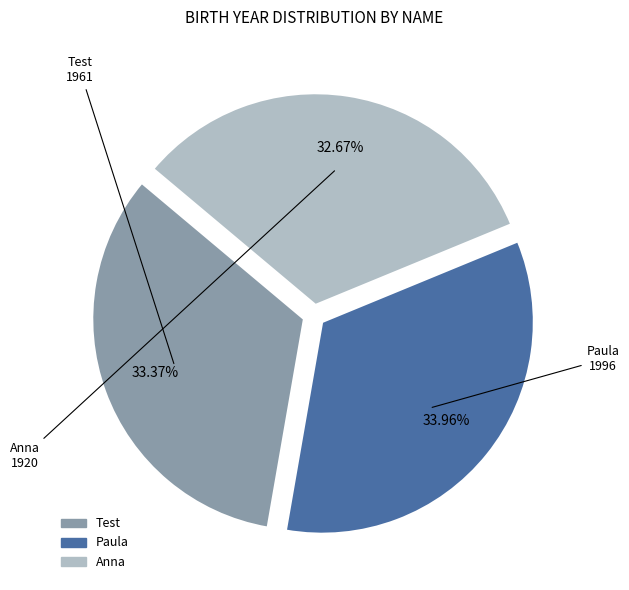

To the nearest percent, what portion does Test represent?

33%